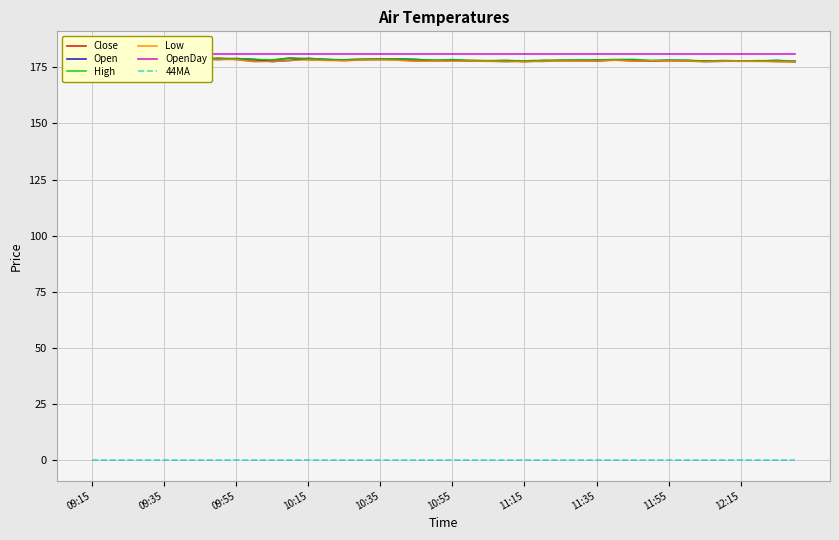

True or false: Open and Low cross at least once.

False